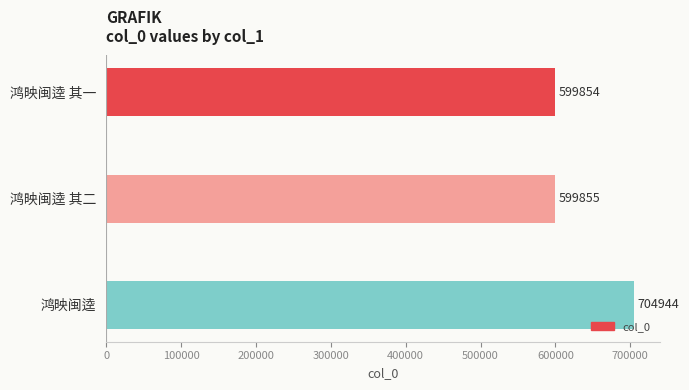

How many data points does each series have?

3